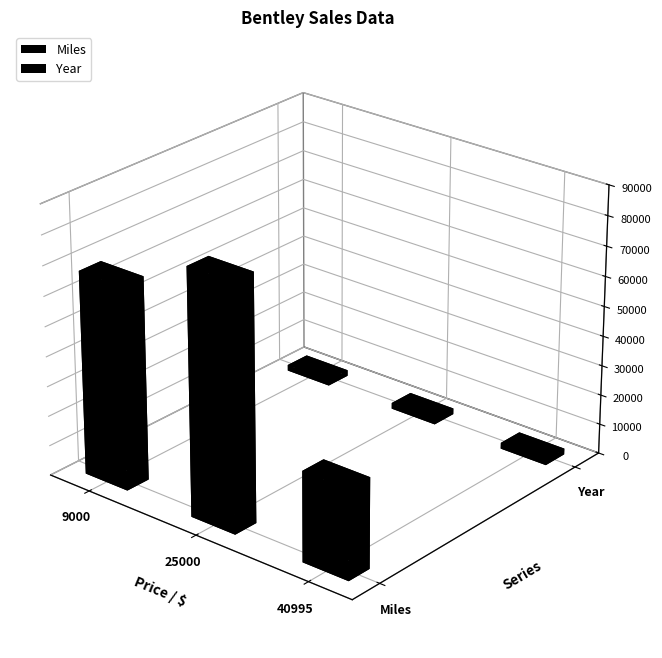

What is the value of the Year bar at the 2nd from the left?

2005